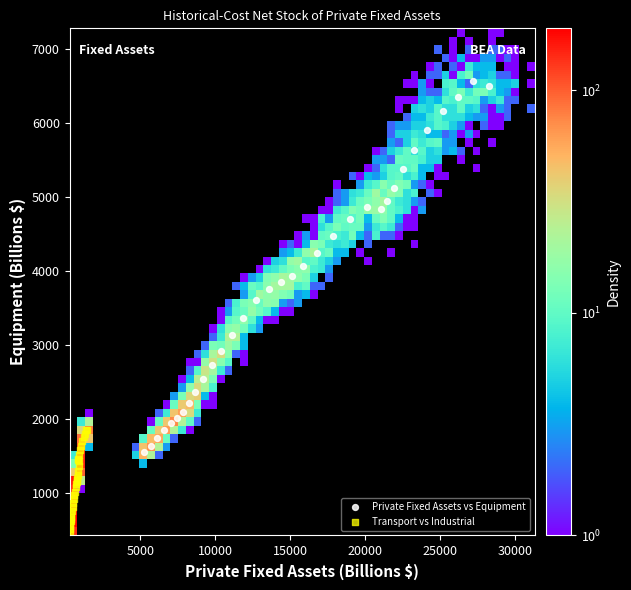

Which series has the largest Y range (max minus min)?

Private Fixed Assets vs Equipment